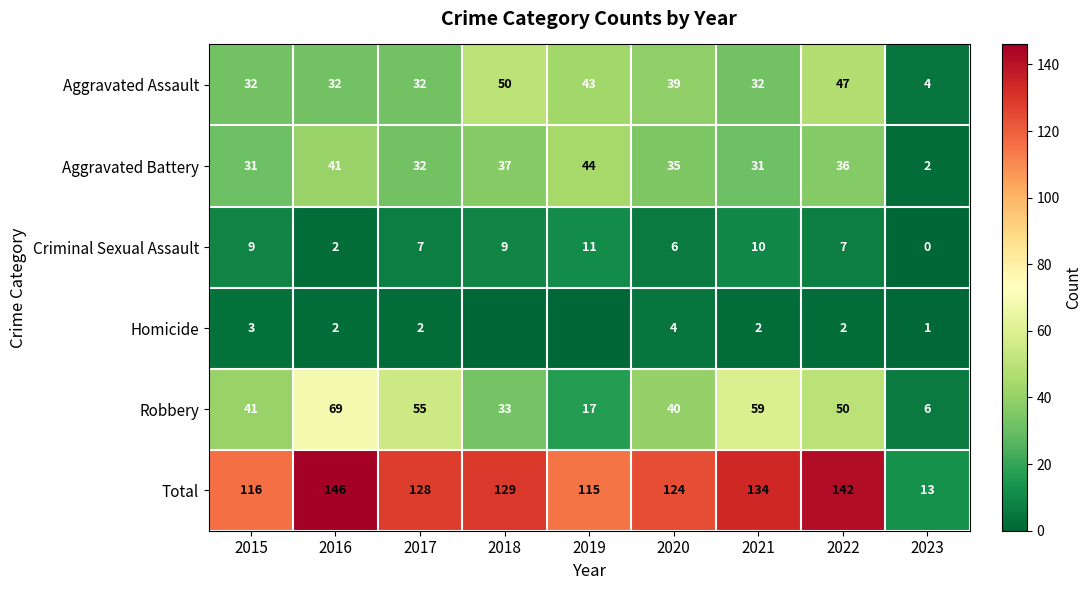

At which label is Criminal Sexual Assault closest to 5?

2020